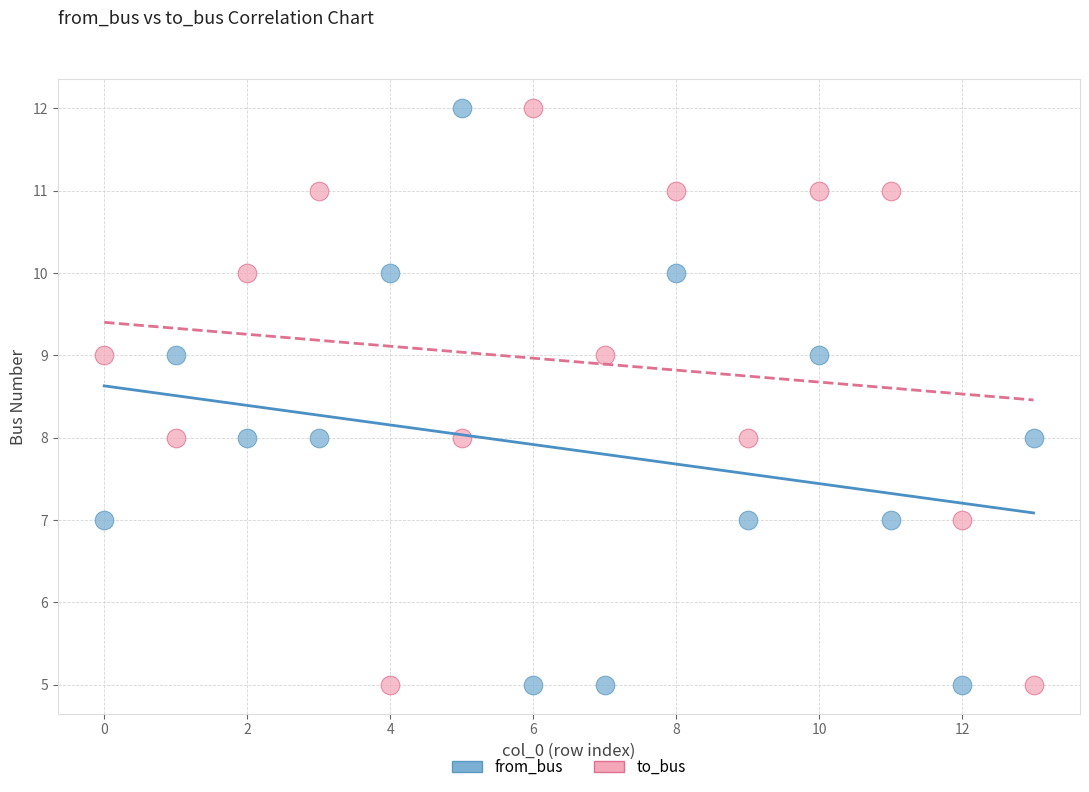

Across all data points, what is the range of Y values (max minus min)?

7